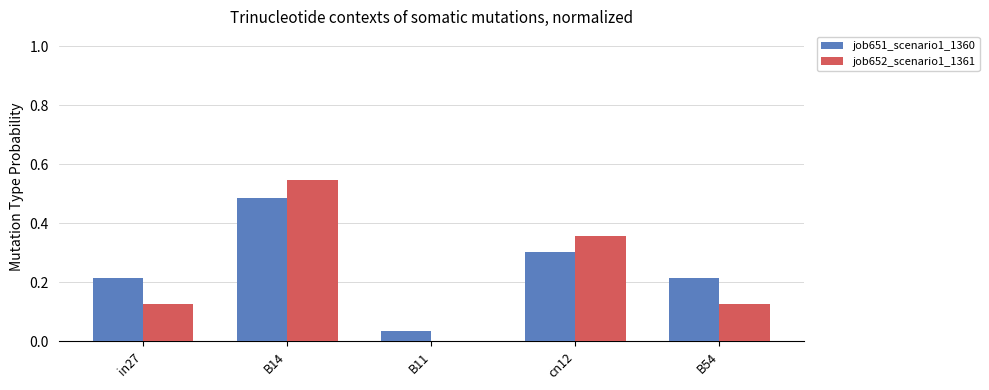

What is the sum of all job652_scenario1_1361 values?

1.2